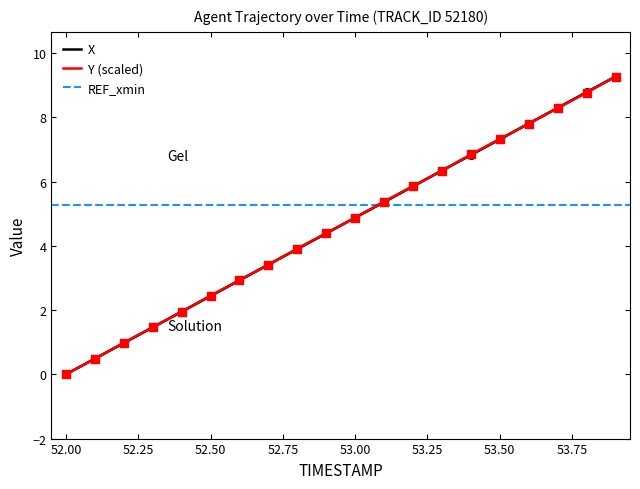

What is the total value across all series at 53.6?

15.6